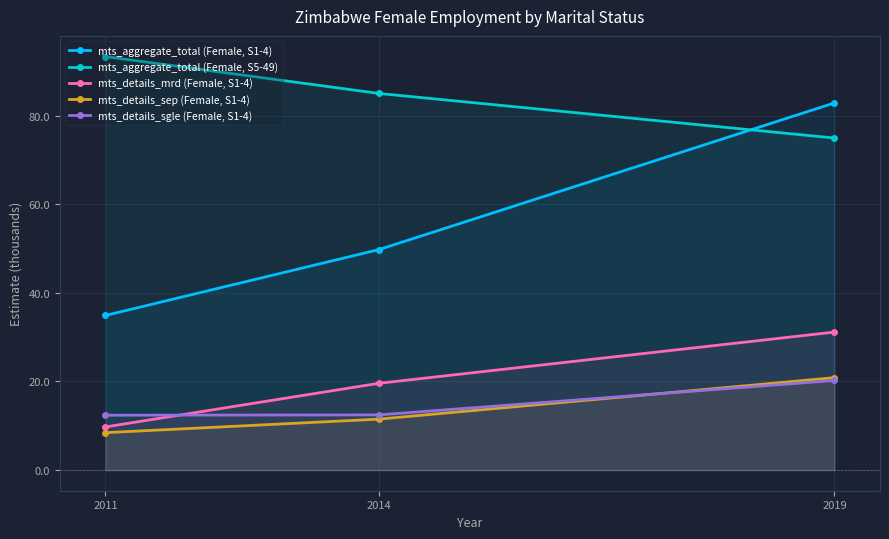

What is the value of the mts_aggregate_total (Female, S5-49) point at the 2nd from the left?

85.0